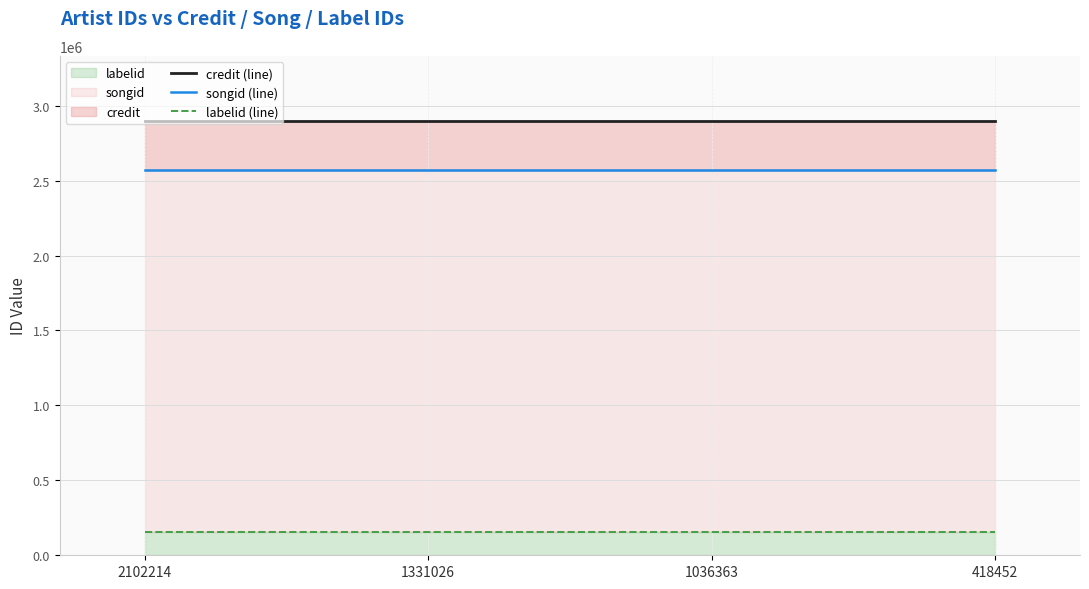

Reading left to right, what are all the values shown in this chart?

credit (line): 2102214=2898034	1331026=2898034	1036363=2898034	418452=2898034
songid (line): 2102214=2571226	1331026=2571226	1036363=2571226	418452=2571226
labelid (line): 2102214=157565	1331026=157565	1036363=157565	418452=157565